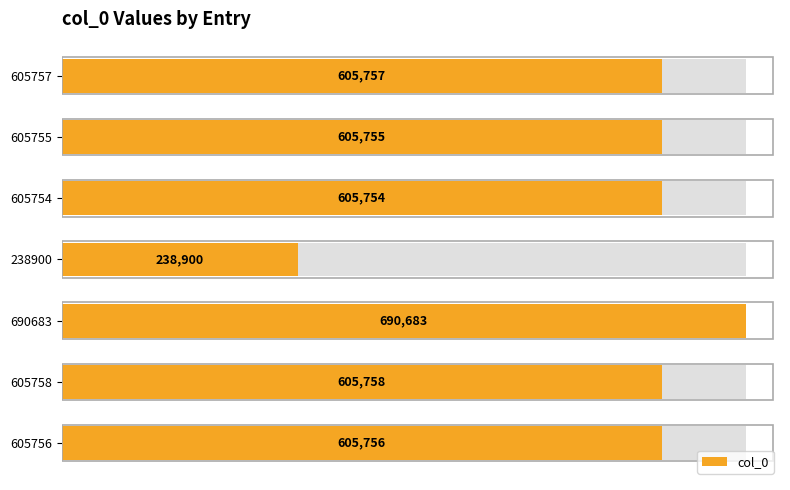

What is the value of the 7th bar from the left?

605756